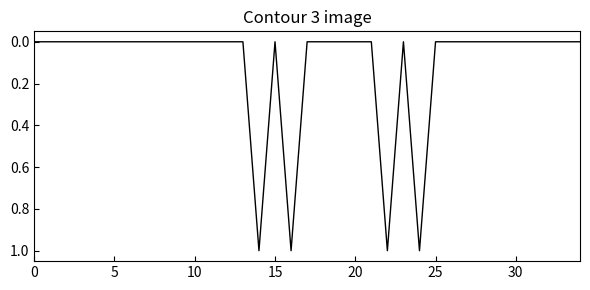

The value at 10 is 0. True or false?

True